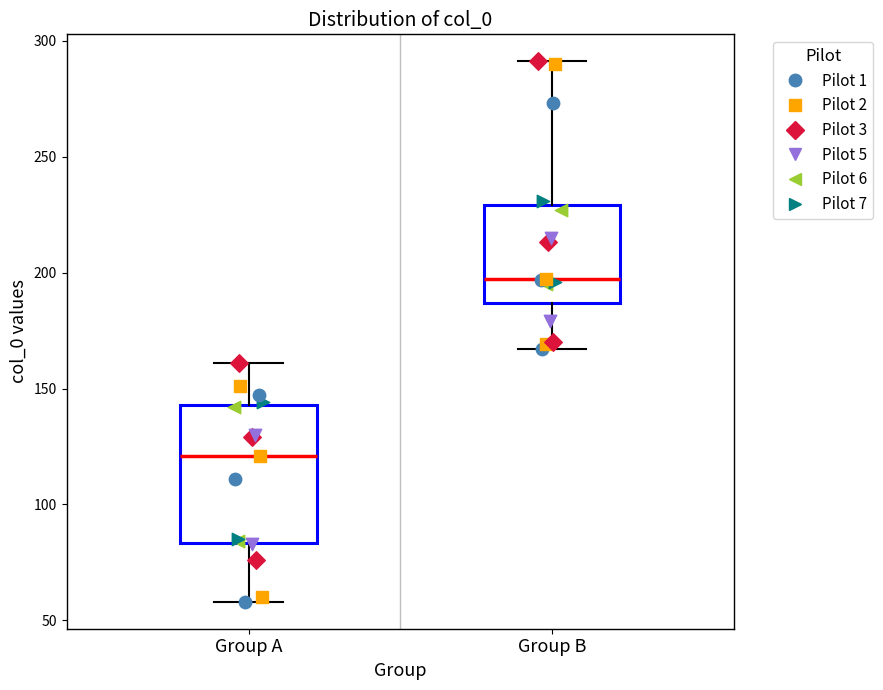

Where does the lower whisker of the box for Group B end on the y-axis? The values are not printed on the chart, so give them approximately, as read against the axis.

165